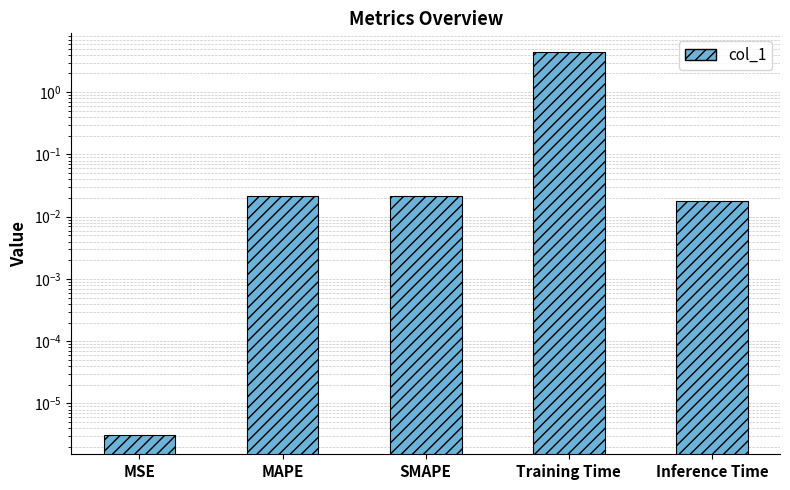

What is the sum of all values?

4.4